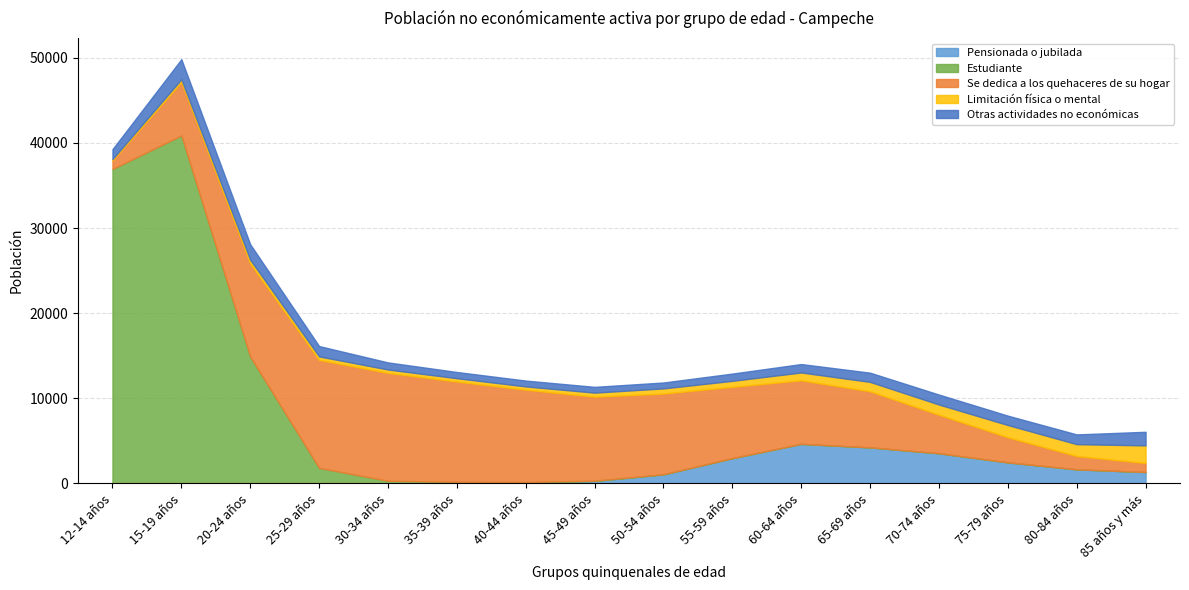

Which series has the largest range (max minus min)?

Estudiante